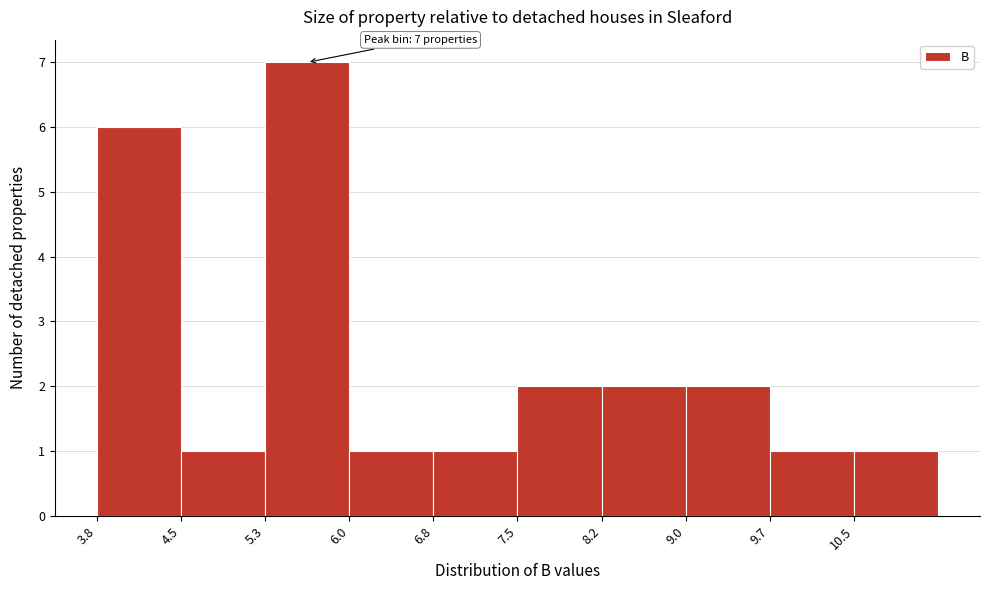

Over which range of the x-axis is the bar tallest?

5.3 to 6.0